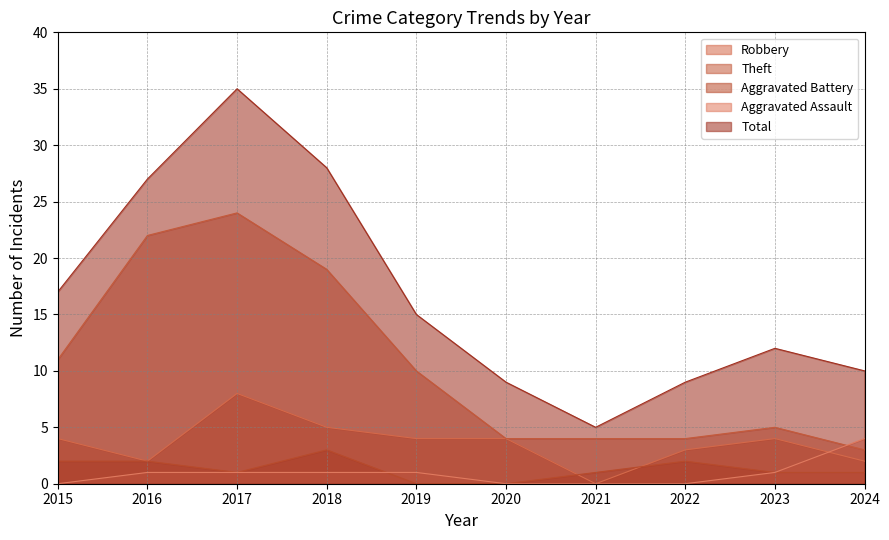

At which label is Robbery closest to 4?

2015